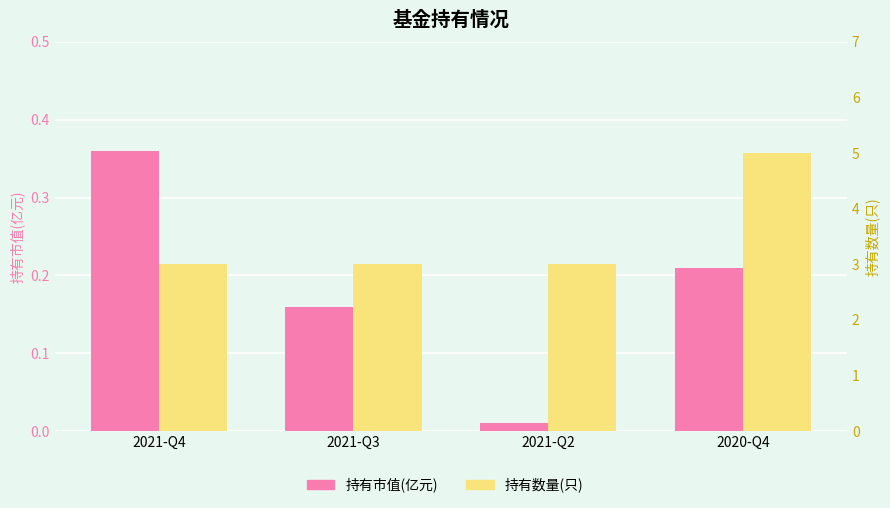

Reading left to right, list all the values displayed in this chart.

持有市值(亿元): 0.4	0.2	0.0	0.2
持有数量(只): 3.0	3.0	3.0	5.0